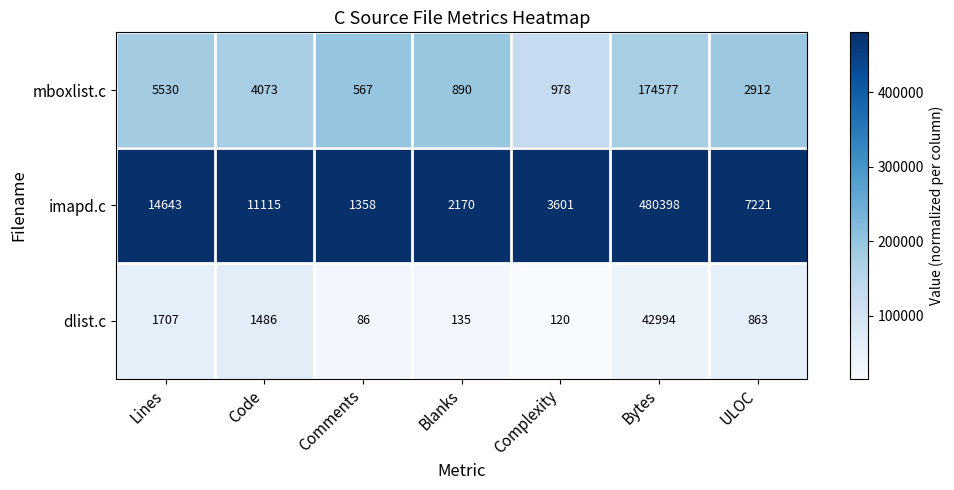

What is the maximum value for dlist.c?

42994